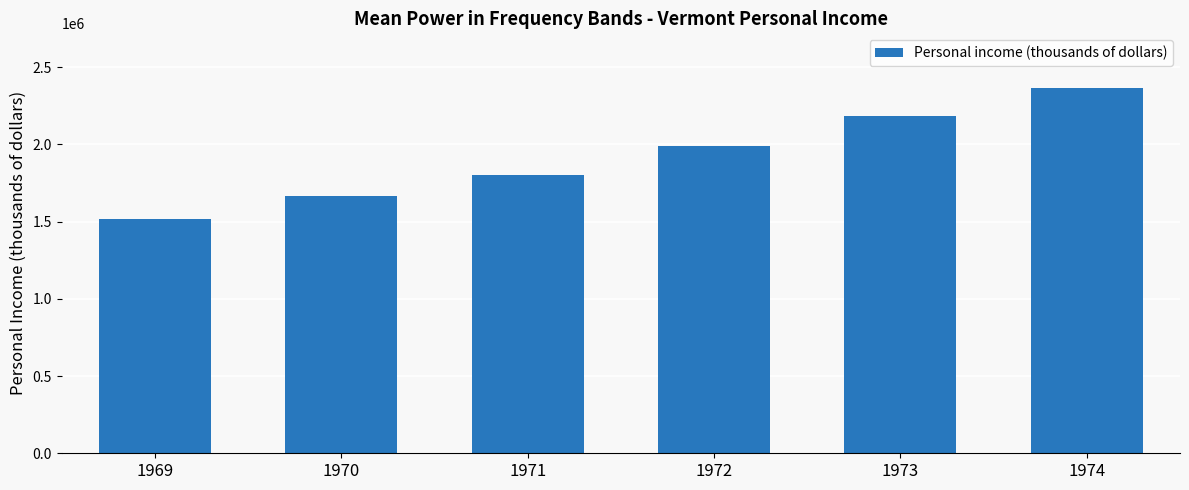

What is the greatest value displayed?

2364027